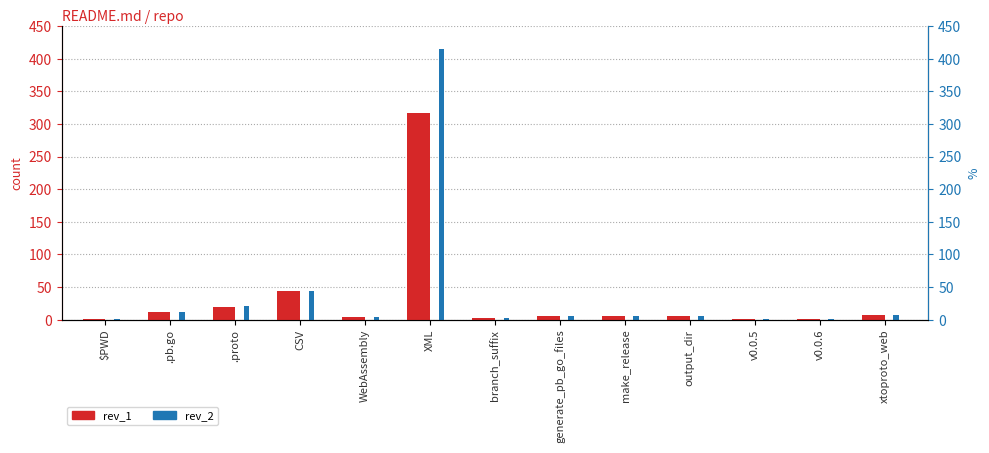

Count the number of categories in the chart.

13